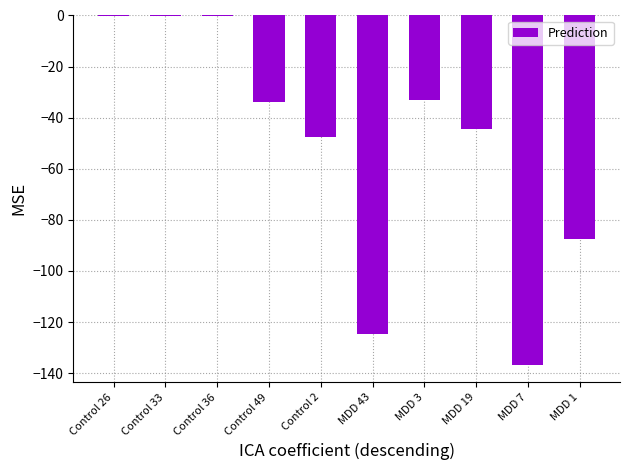

What is the difference between the values at MDD 3 and MDD 43?

91.7